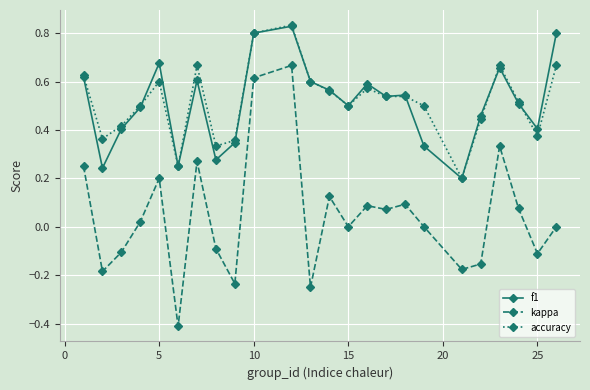

Which series has the widest spread of values?

kappa